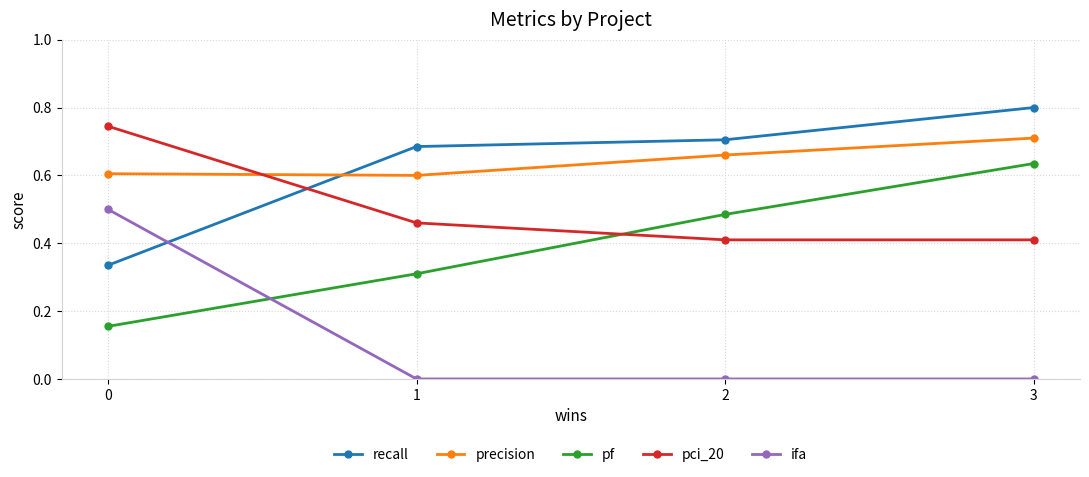

The value of pci_20 at 0 is 1.0. True or false?

False